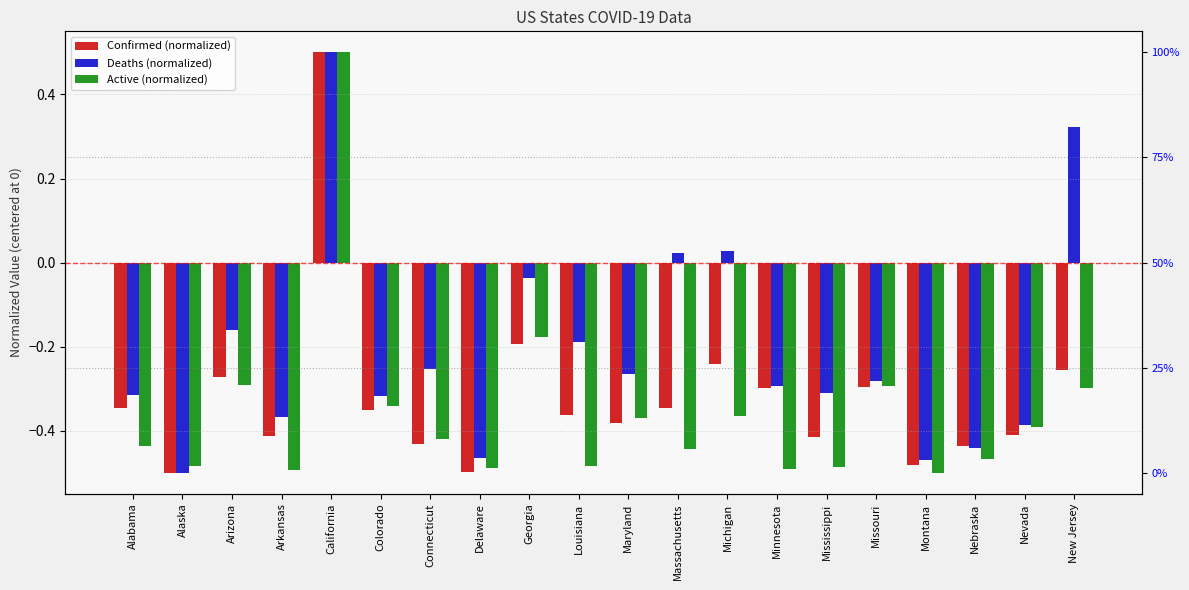

Reading right to left, list all the values displayed in this chart.

Confirmed (normalized): -0.3	-0.4	-0.4	-0.5	-0.3	-0.4	-0.3	-0.2	-0.3	-0.4	-0.4	-0.2	-0.5	-0.4	-0.4	0.5	-0.4	-0.3	-0.5	-0.3
Deaths (normalized): 0.3	-0.4	-0.4	-0.5	-0.3	-0.3	-0.3	0.0	0.0	-0.3	-0.2	-0.0	-0.5	-0.3	-0.3	0.5	-0.4	-0.2	-0.5	-0.3
Active (normalized): -0.3	-0.4	-0.5	-0.5	-0.3	-0.5	-0.5	-0.4	-0.4	-0.4	-0.5	-0.2	-0.5	-0.4	-0.3	0.5	-0.5	-0.3	-0.5	-0.4